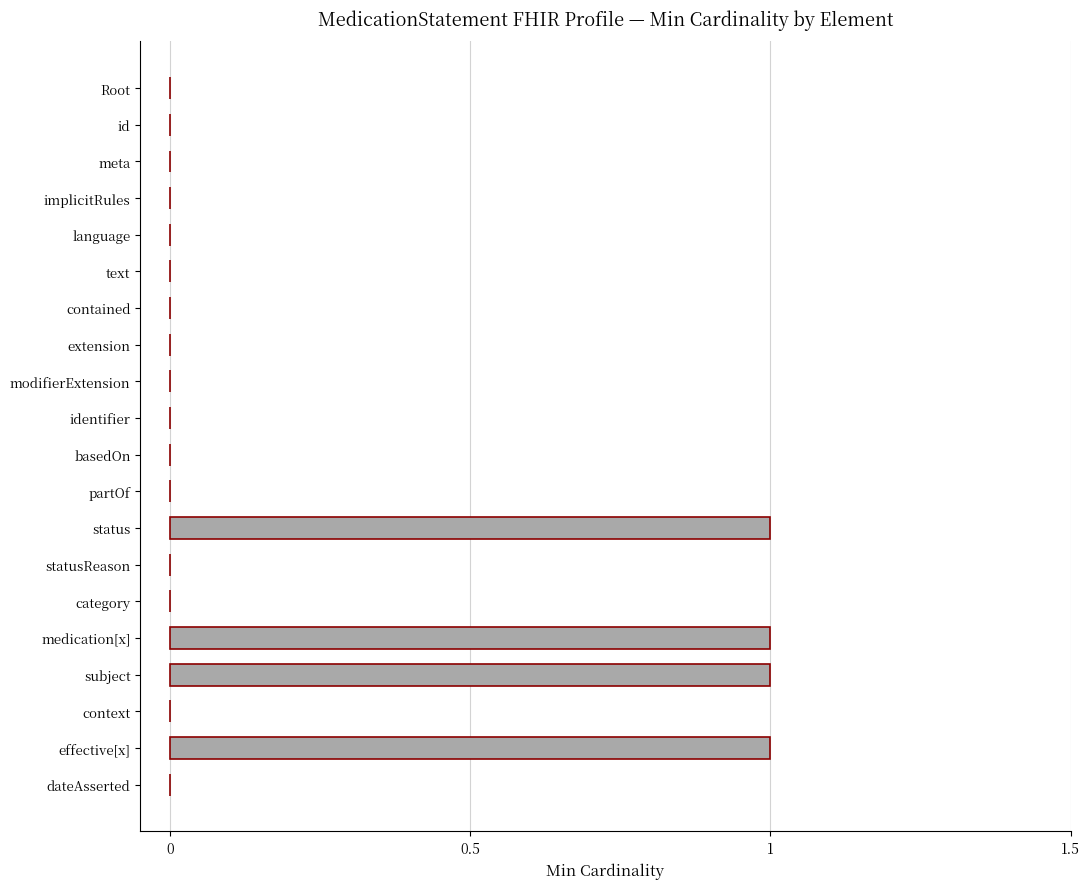

Reading top to bottom, transcribe all the data shown in this chart.

Root=0	id=0	meta=0	implicitRules=0	language=0	text=0	contained=0	extension=0	modifierExtension=0	identifier=0	basedOn=0	partOf=0	status=1	statusReason=0	category=0	medication[x]=1	subject=1	context=0	effective[x]=1	dateAsserted=0